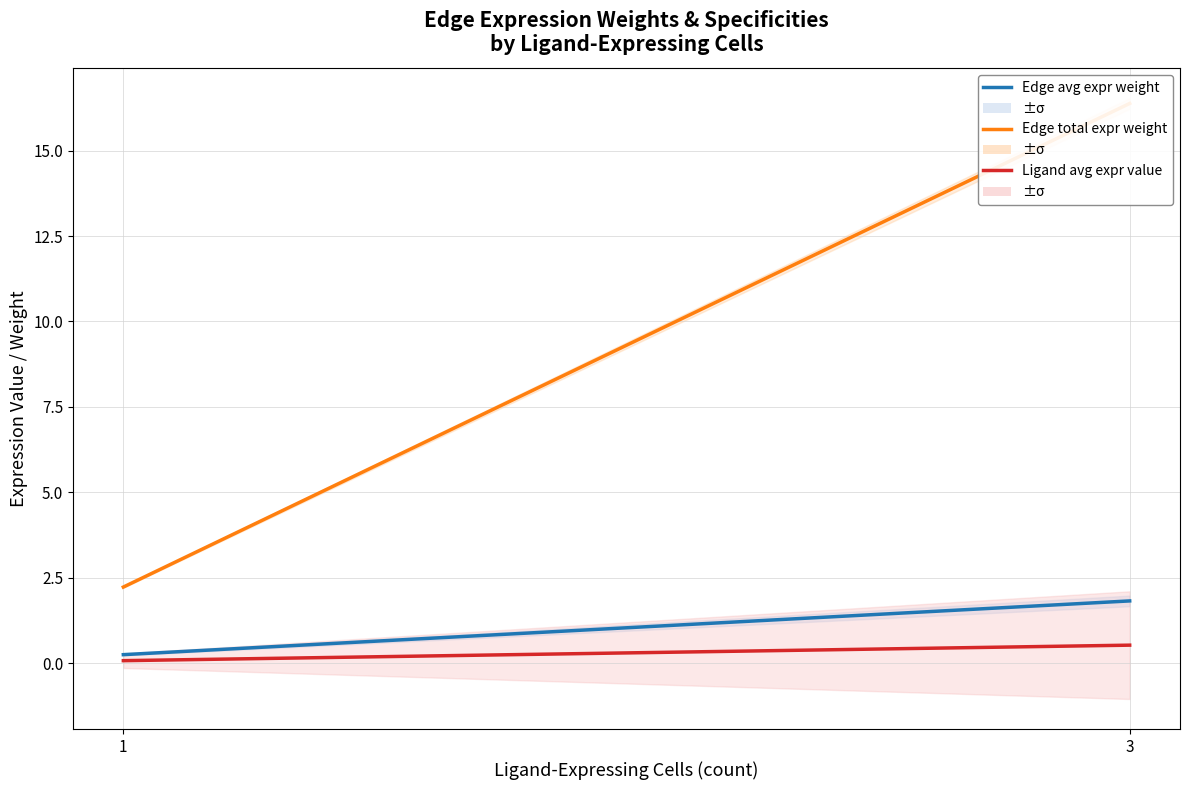

Which series has the largest total across all categories?

Edge total expr weight